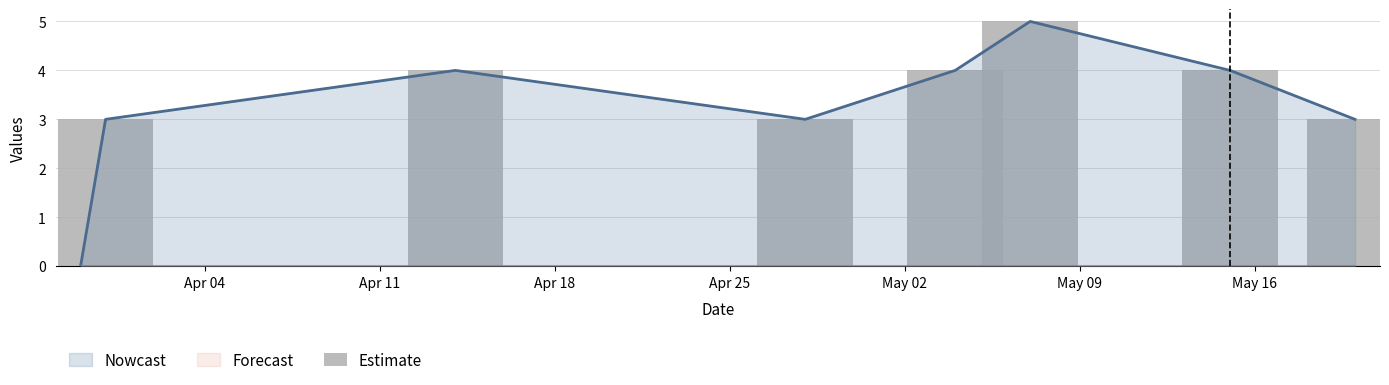

What is the difference between the maximum and second lowest values?

2